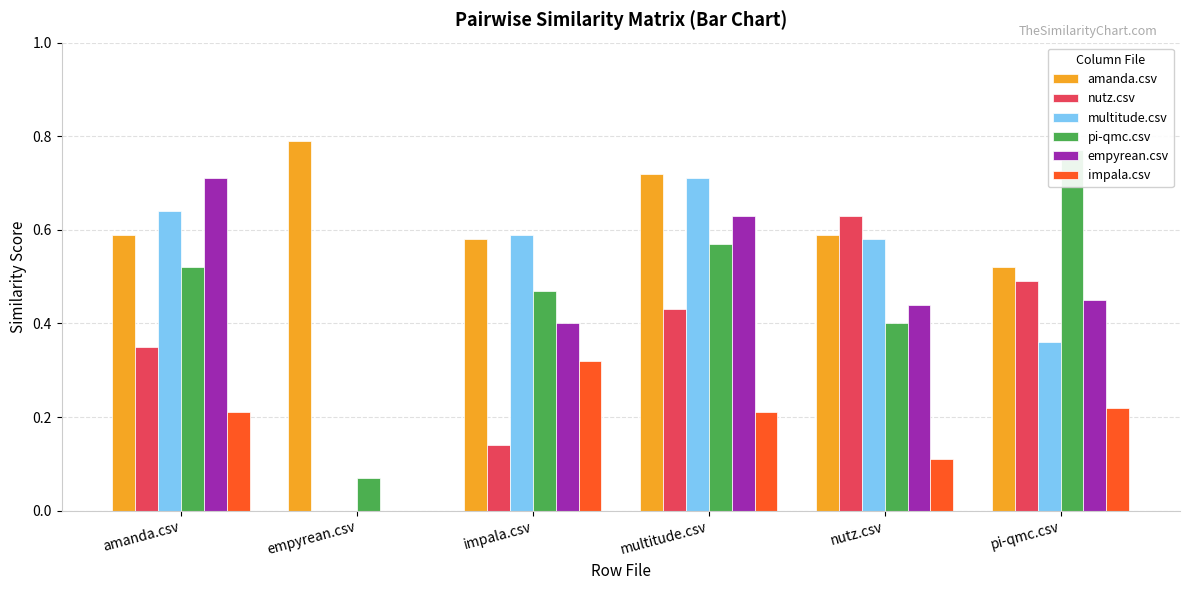

What position from the left is multitude.csv?

4